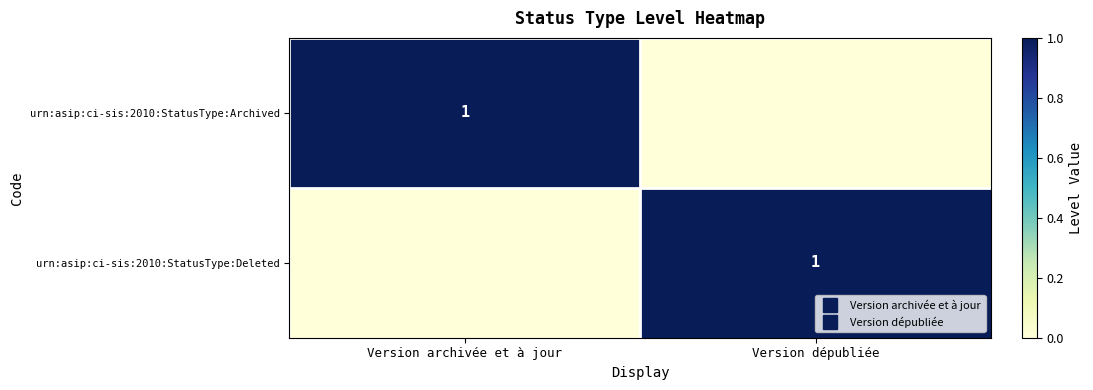

How many series are shown in this chart?

2